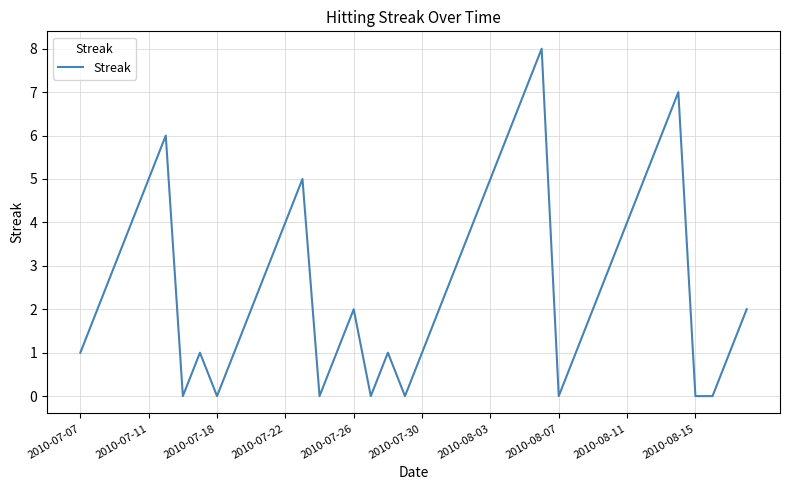

What is the greatest value displayed?

8